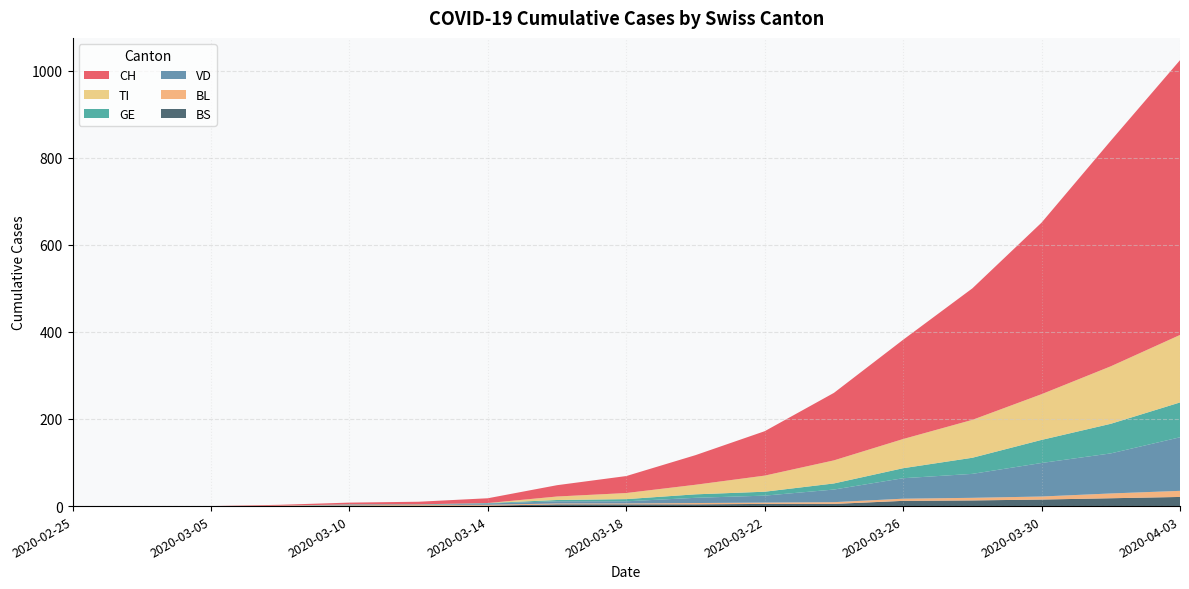

Reading left to right, transcribe all the data shown in this chart.

CH: 0	0	0	2	4	6	11	26	39	68	102	155	228	302	394	518	631
VD: 0	0	0	0	1	0	3	5	5	12	16	29	47	55	77	92	123
GE: 0	0	0	0	1	1	1	3	5	8	9	14	23	37	53	68	80
TI: 0	0	0	0	0	0	0	8	14	22	37	53	67	87	105	132	155
BL: 0	0	0	1	1	2	2	2	2	3	3	4	5	6	7	11	14
BS: 0	0	0	0	1	1	1	4	4	4	5	5	12	13	15	18	21